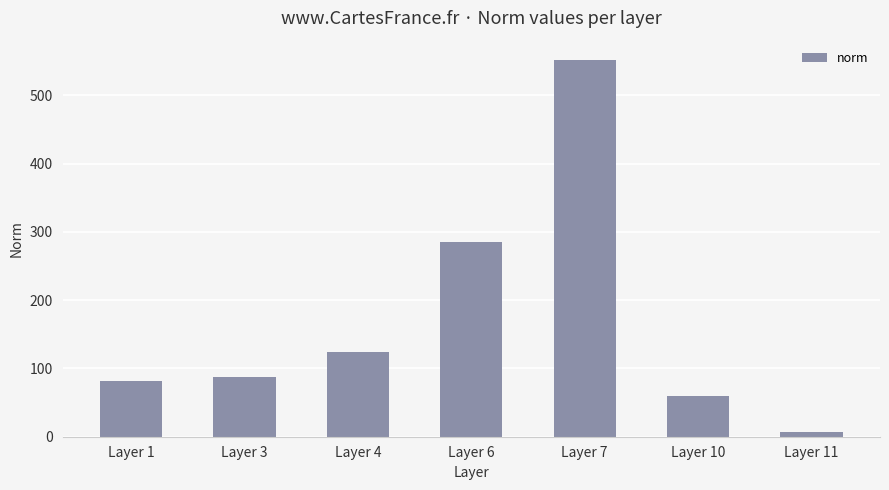

What is the value of the 5th bar from the left?

552.3